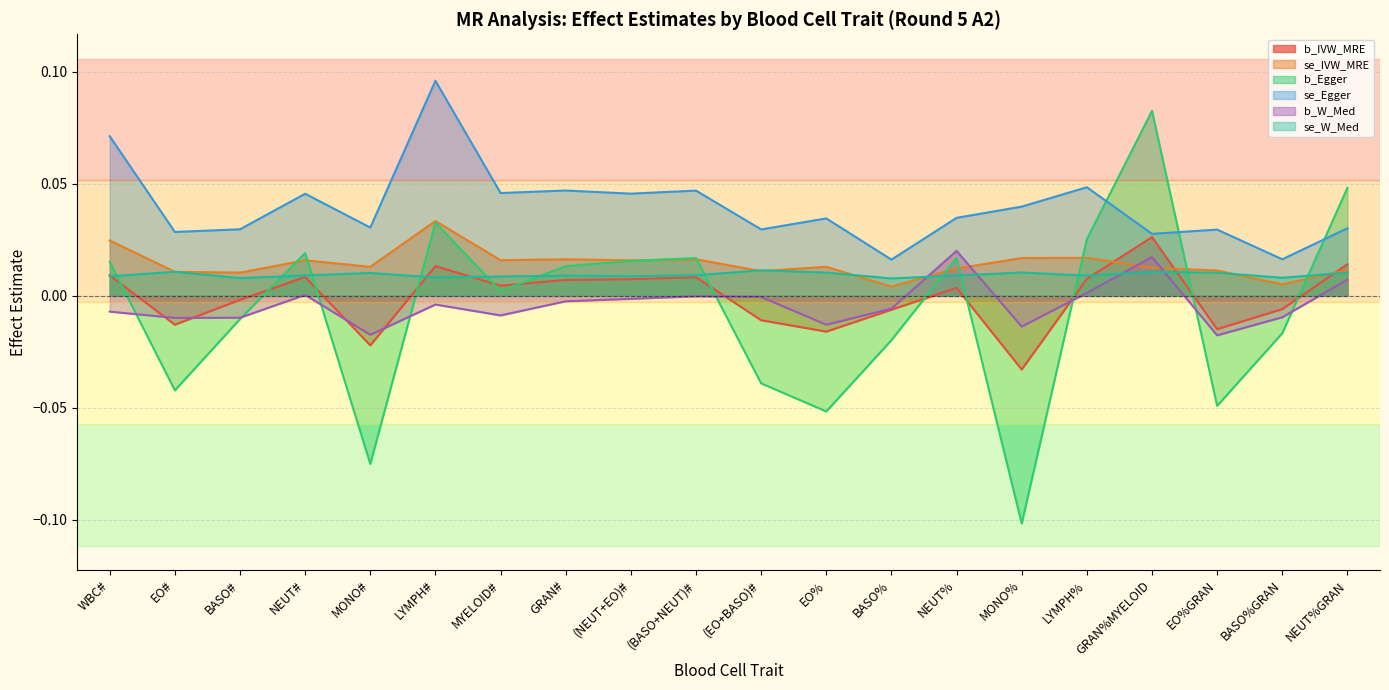

How many lines are shown in the chart?

6